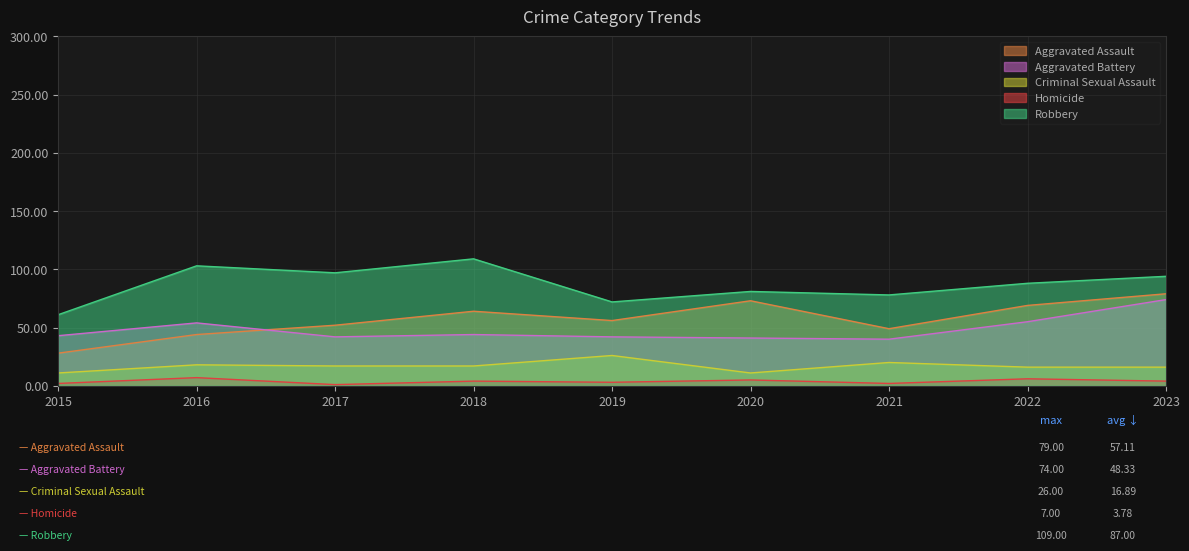

Reading left to right, extract all data points from this chart.

Aggravated Assault: 28	44	52	64	56	73	49	69	79
Aggravated Battery: 43	54	42	44	42	41	40	55	74
Criminal Sexual Assault: 11	18	17	17	26	11	20	16	16
Homicide: 2	7	1	4	3	5	2	6	4
Robbery: 61	103	97	109	72	81	78	88	94